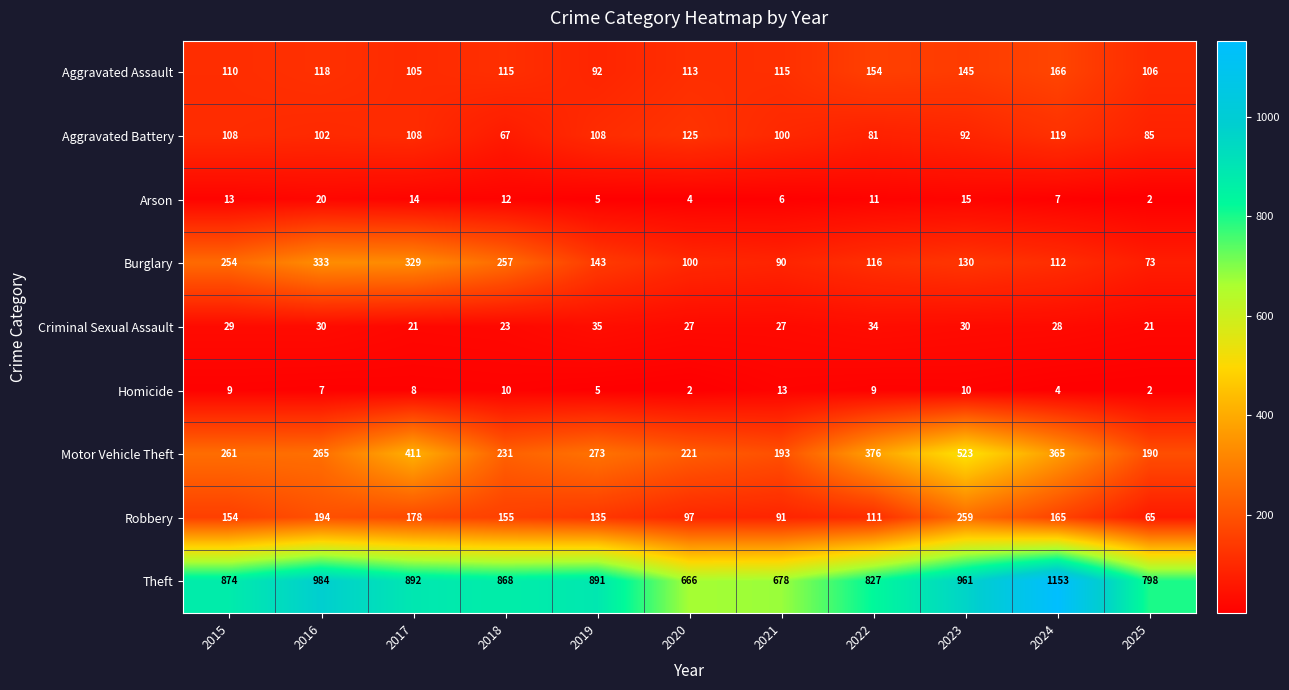

How many data points does each series have?

11